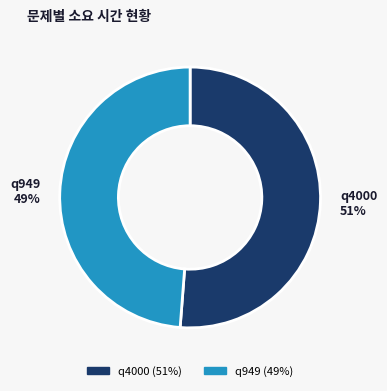

To the nearest percent, what is the combined percentage of q4000 and q949?

100%